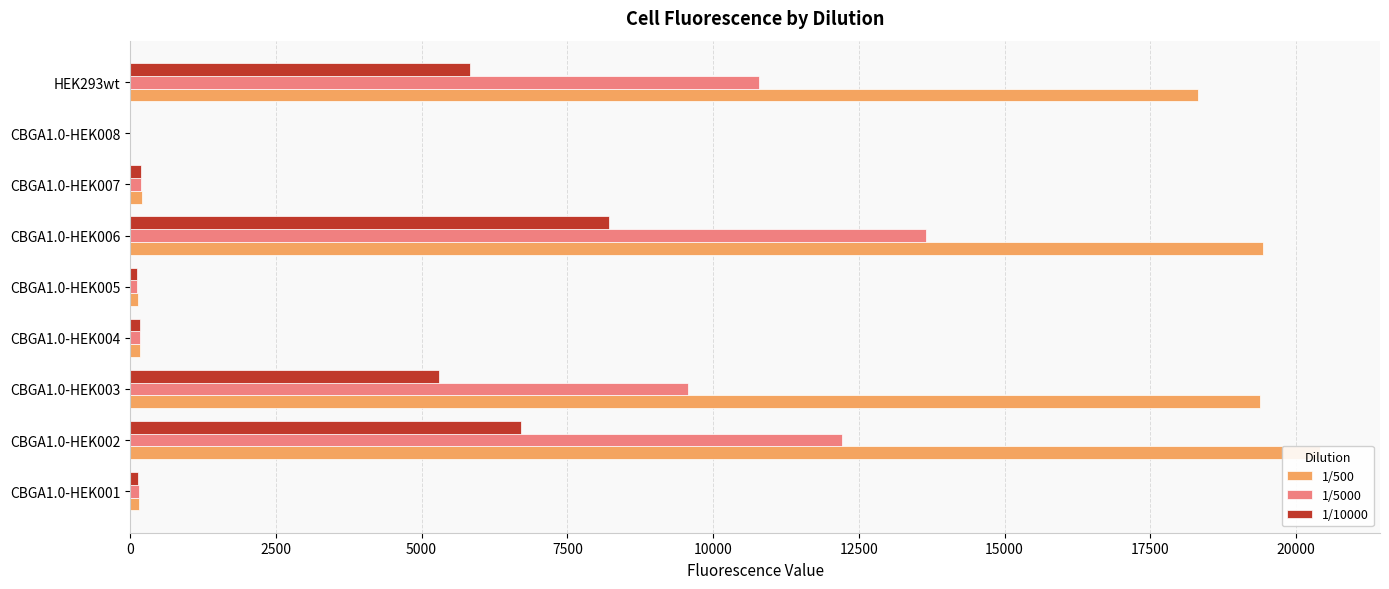

Are the bars grouped side by side (vs. stacked)?

Yes